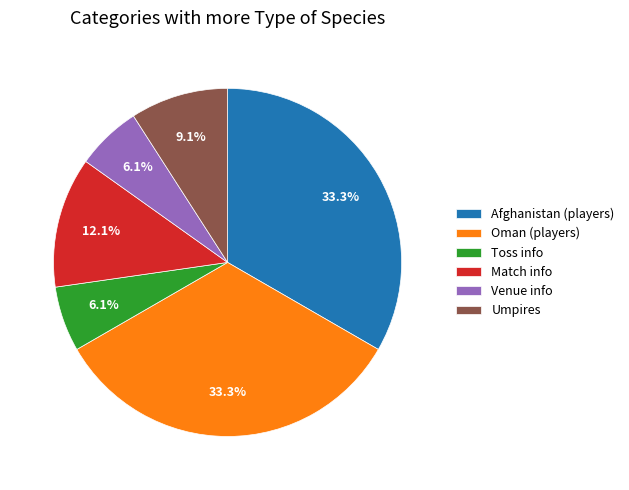

Does Afghanistan (players) account for over 50% of the chart?

No